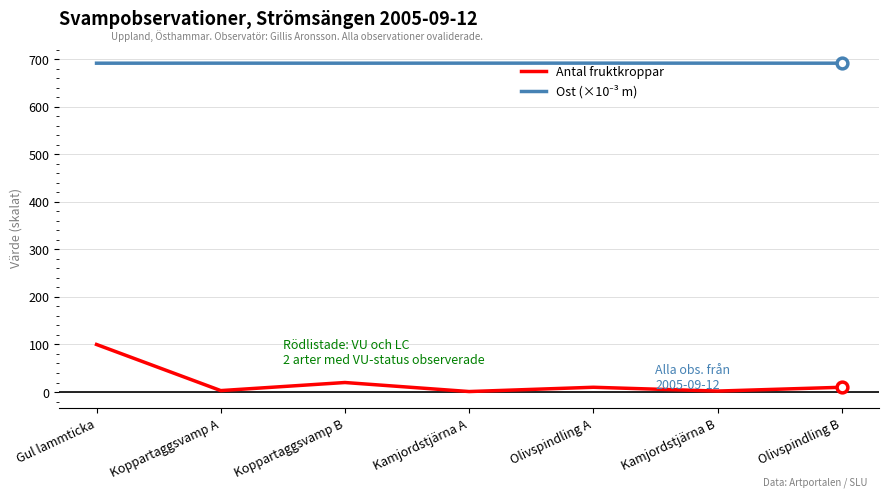

Which series has the widest spread of values?

Antal fruktkroppar